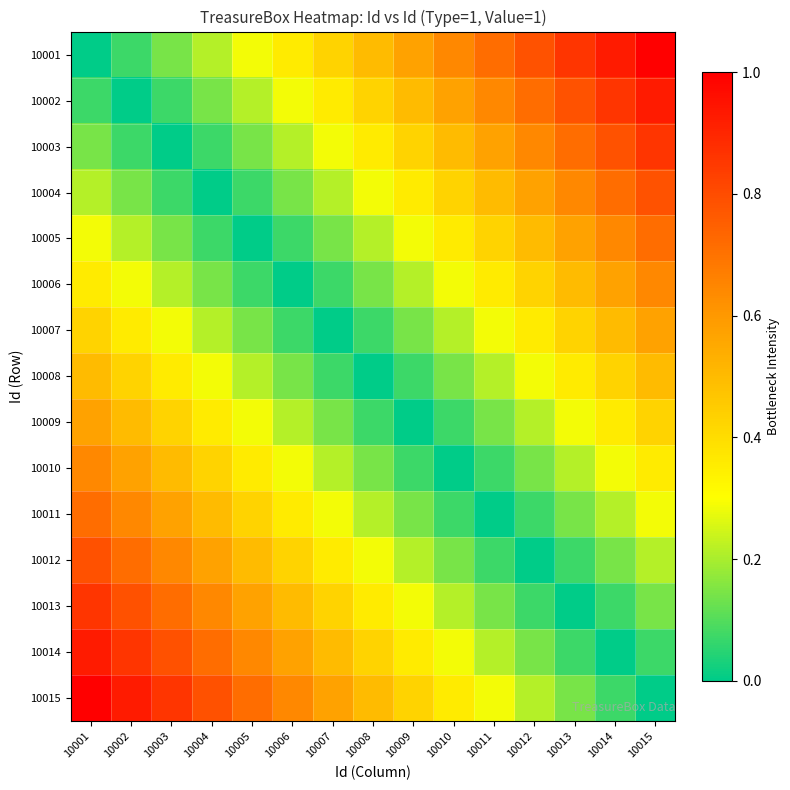

Reading right to left, list all the values displayed in this chart.

10001: 10015=1.0	10014=0.9	10013=0.9	10012=0.8	10011=0.7	10010=0.6	10009=0.6	10008=0.5	10007=0.4	10006=0.4	10005=0.3	10004=0.2	10003=0.1	10002=0.1	10001=0.0
10002: 10015=0.9	10014=0.9	10013=0.8	10012=0.7	10011=0.6	10010=0.6	10009=0.5	10008=0.4	10007=0.4	10006=0.3	10005=0.2	10004=0.1	10003=0.1	10002=0.0	10001=0.1
10003: 10015=0.9	10014=0.8	10013=0.7	10012=0.6	10011=0.6	10010=0.5	10009=0.4	10008=0.4	10007=0.3	10006=0.2	10005=0.1	10004=0.1	10003=0.0	10002=0.1	10001=0.1
10004: 10015=0.8	10014=0.7	10013=0.6	10012=0.6	10011=0.5	10010=0.4	10009=0.4	10008=0.3	10007=0.2	10006=0.1	10005=0.1	10004=0.0	10003=0.1	10002=0.1	10001=0.2
10005: 10015=0.7	10014=0.6	10013=0.6	10012=0.5	10011=0.4	10010=0.4	10009=0.3	10008=0.2	10007=0.1	10006=0.1	10005=0.0	10004=0.1	10003=0.1	10002=0.2	10001=0.3
10006: 10015=0.6	10014=0.6	10013=0.5	10012=0.4	10011=0.4	10010=0.3	10009=0.2	10008=0.1	10007=0.1	10006=0.0	10005=0.1	10004=0.1	10003=0.2	10002=0.3	10001=0.4
10007: 10015=0.6	10014=0.5	10013=0.4	10012=0.4	10011=0.3	10010=0.2	10009=0.1	10008=0.1	10007=0.0	10006=0.1	10005=0.1	10004=0.2	10003=0.3	10002=0.4	10001=0.4
10008: 10015=0.5	10014=0.4	10013=0.4	10012=0.3	10011=0.2	10010=0.1	10009=0.1	10008=0.0	10007=0.1	10006=0.1	10005=0.2	10004=0.3	10003=0.4	10002=0.4	10001=0.5
10009: 10015=0.4	10014=0.4	10013=0.3	10012=0.2	10011=0.1	10010=0.1	10009=0.0	10008=0.1	10007=0.1	10006=0.2	10005=0.3	10004=0.4	10003=0.4	10002=0.5	10001=0.6
10010: 10015=0.4	10014=0.3	10013=0.2	10012=0.1	10011=0.1	10010=0.0	10009=0.1	10008=0.1	10007=0.2	10006=0.3	10005=0.4	10004=0.4	10003=0.5	10002=0.6	10001=0.6
10011: 10015=0.3	10014=0.2	10013=0.1	10012=0.1	10011=0.0	10010=0.1	10009=0.1	10008=0.2	10007=0.3	10006=0.4	10005=0.4	10004=0.5	10003=0.6	10002=0.6	10001=0.7
10012: 10015=0.2	10014=0.1	10013=0.1	10012=0.0	10011=0.1	10010=0.1	10009=0.2	10008=0.3	10007=0.4	10006=0.4	10005=0.5	10004=0.6	10003=0.6	10002=0.7	10001=0.8
10013: 10015=0.1	10014=0.1	10013=0.0	10012=0.1	10011=0.1	10010=0.2	10009=0.3	10008=0.4	10007=0.4	10006=0.5	10005=0.6	10004=0.6	10003=0.7	10002=0.8	10001=0.9
10014: 10015=0.1	10014=0.0	10013=0.1	10012=0.1	10011=0.2	10010=0.3	10009=0.4	10008=0.4	10007=0.5	10006=0.6	10005=0.6	10004=0.7	10003=0.8	10002=0.9	10001=0.9
10015: 10015=0.0	10014=0.1	10013=0.1	10012=0.2	10011=0.3	10010=0.4	10009=0.4	10008=0.5	10007=0.6	10006=0.6	10005=0.7	10004=0.8	10003=0.9	10002=0.9	10001=1.0